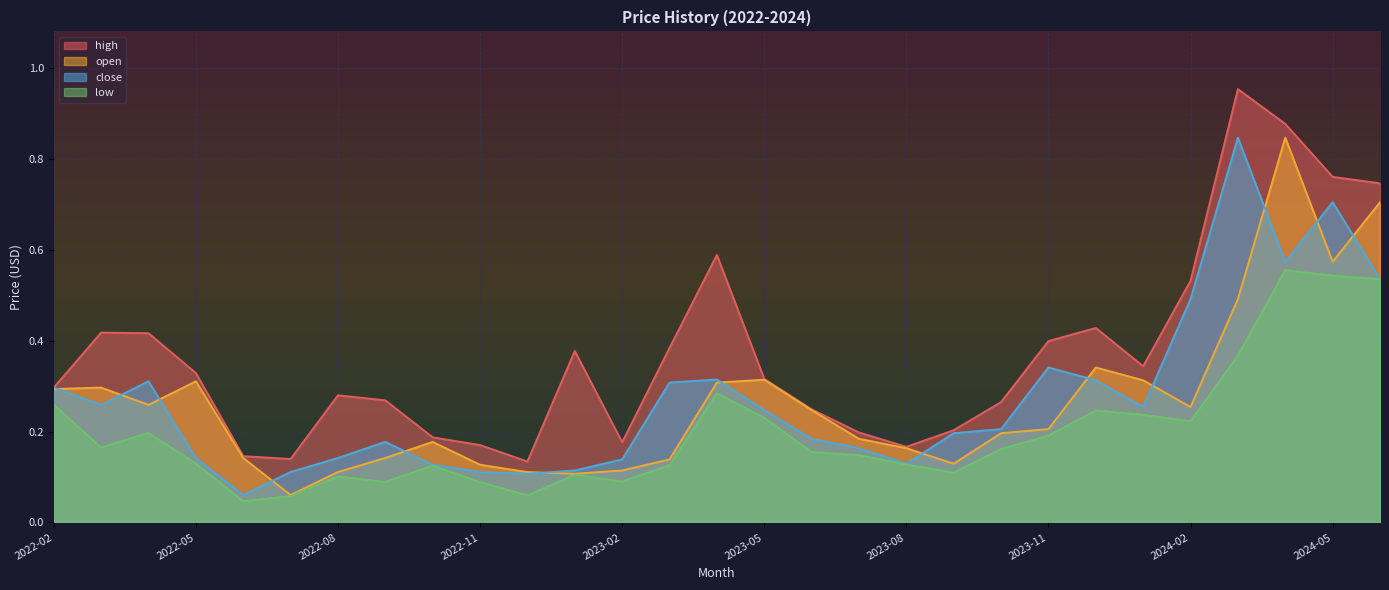

Which label corresponds to the largest value in the chart?

2024-03